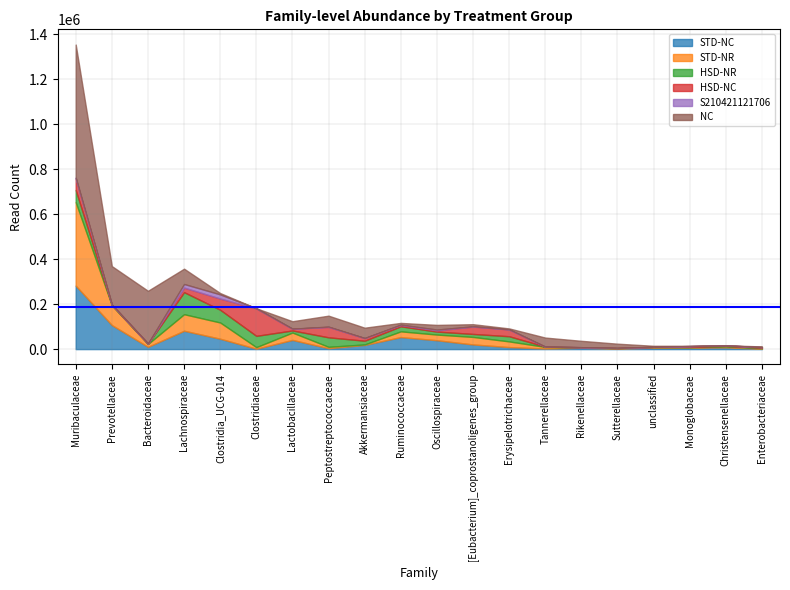

The HSD-NR series shows 54110 at Muribaculaceae. True or false?

True